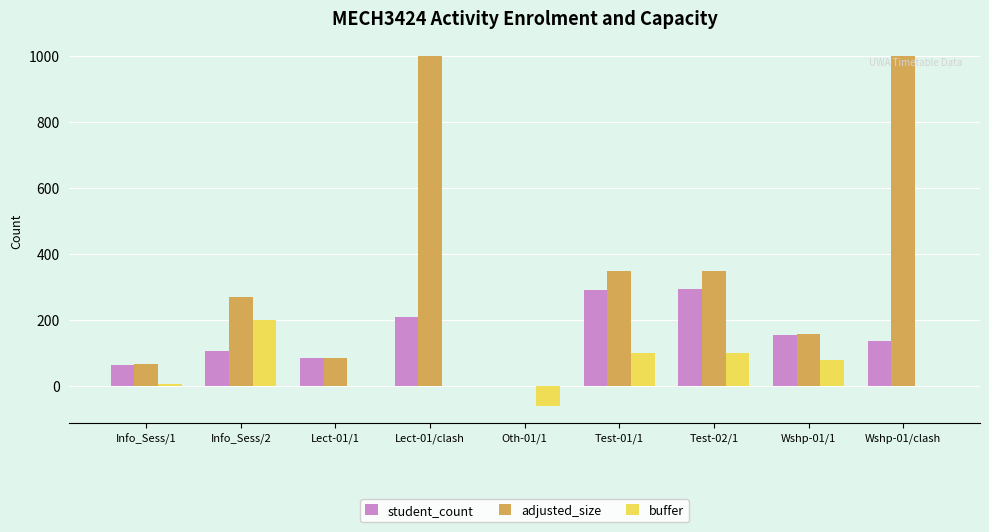

The value of student_count at Wshp-01/clash is 218. True or false?

False